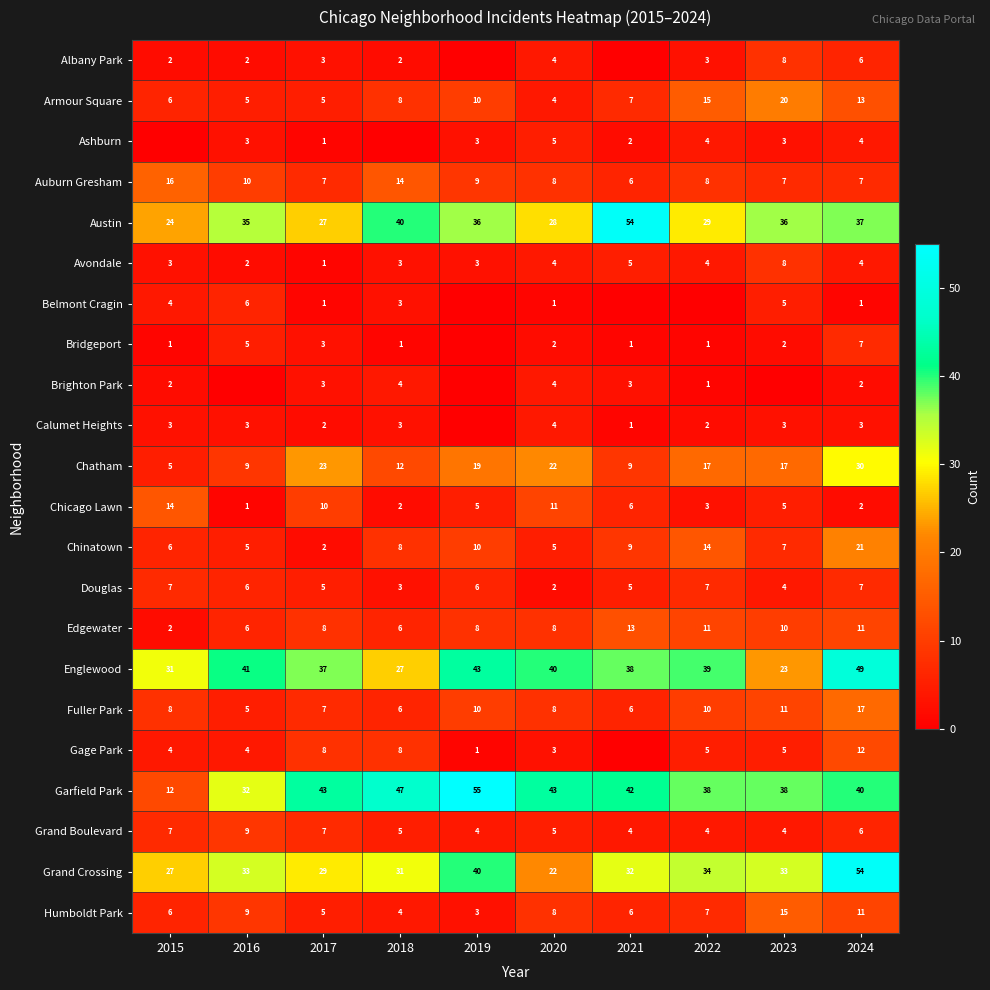

True or false: Humboldt Park has a value of 2 at 2015.

False